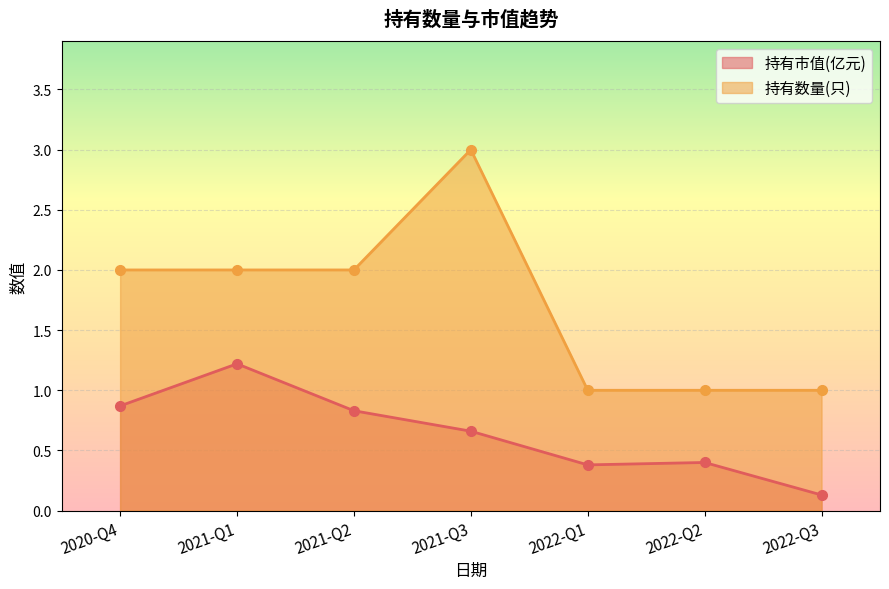

How many distinct data groups are displayed?

2